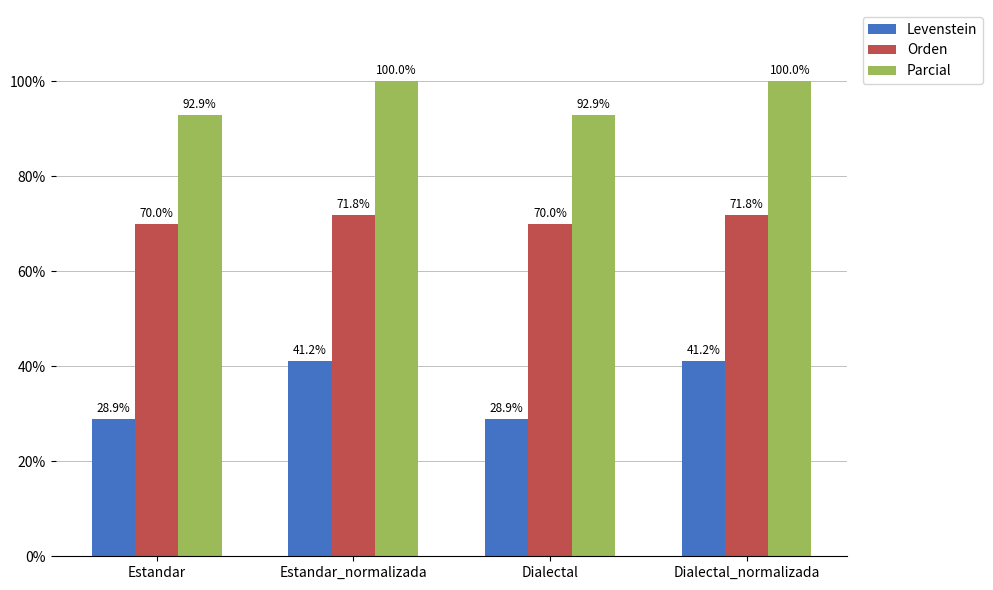

How many bars are there in each group?

3